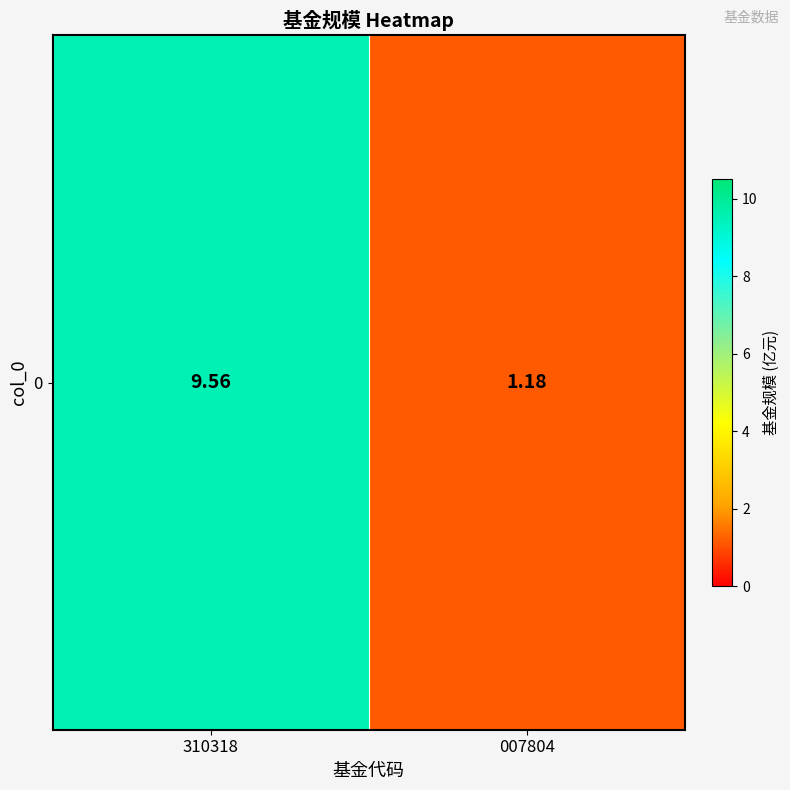

The chart shows a value of 1.6 at 007804. True or false?

False